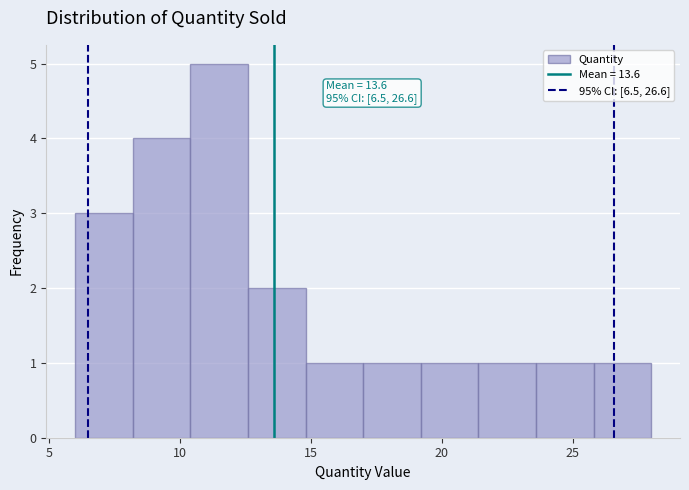

Over which range of the x-axis is the bar tallest?

10.4 to 12.6